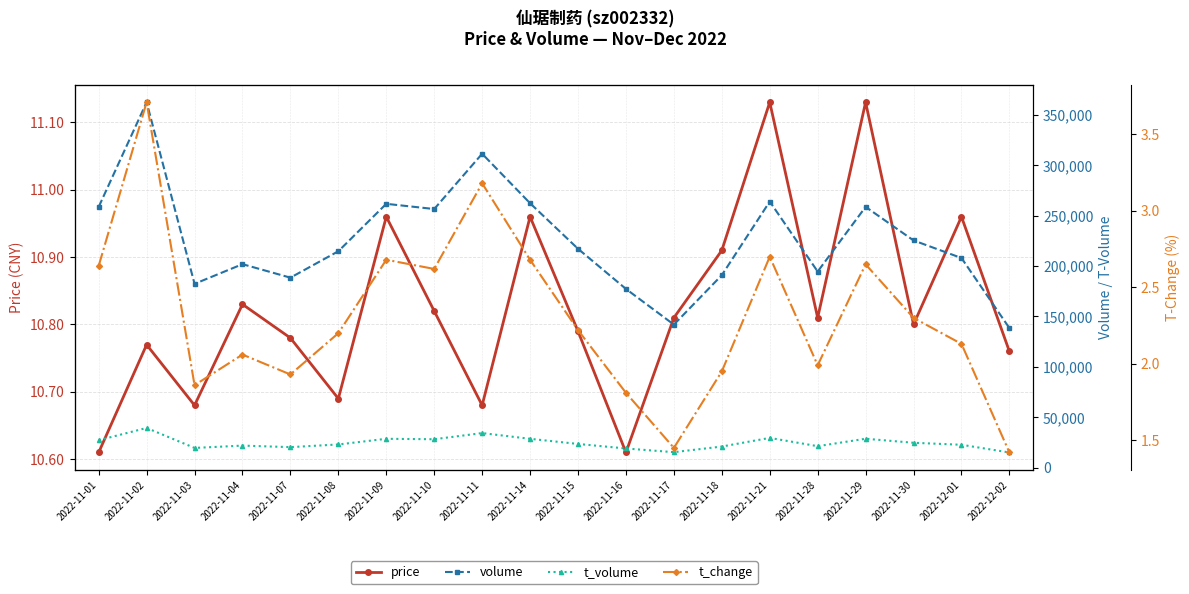

Where is the first local minimum for price?

2022-11-03